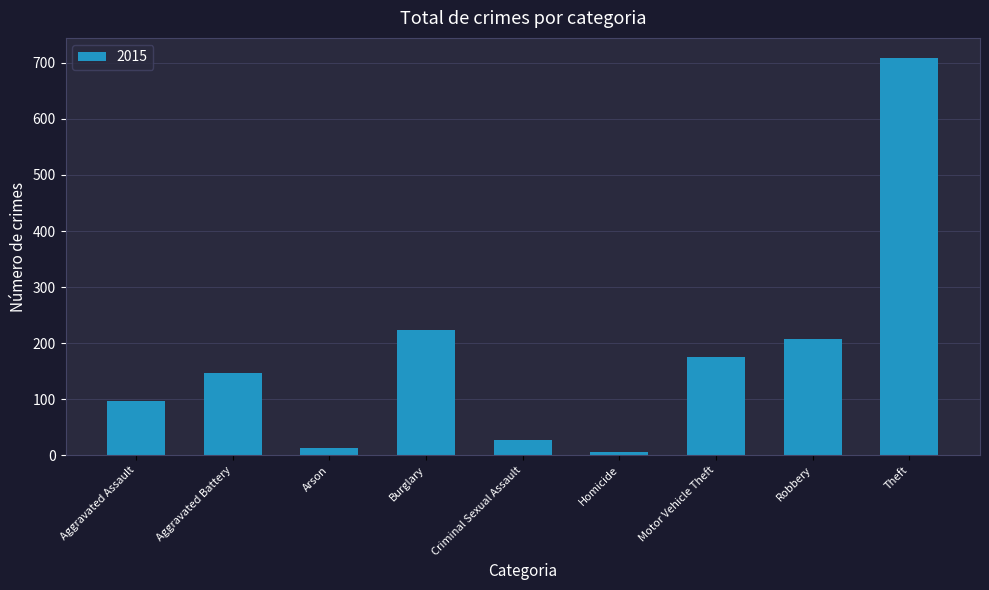

What is the difference between the maximum and minimum values?

704